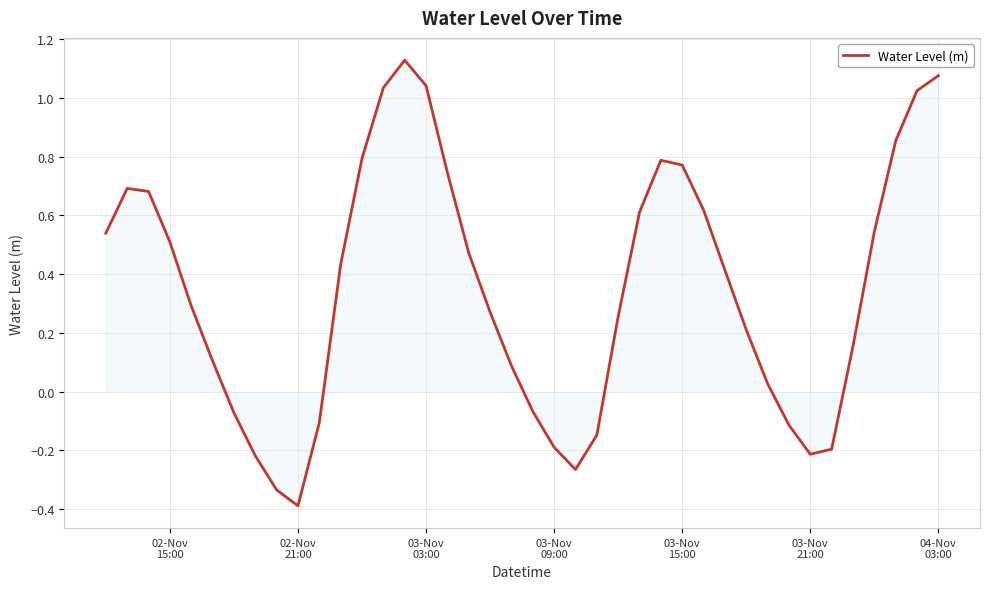

What is the smallest value displayed?

-0.4